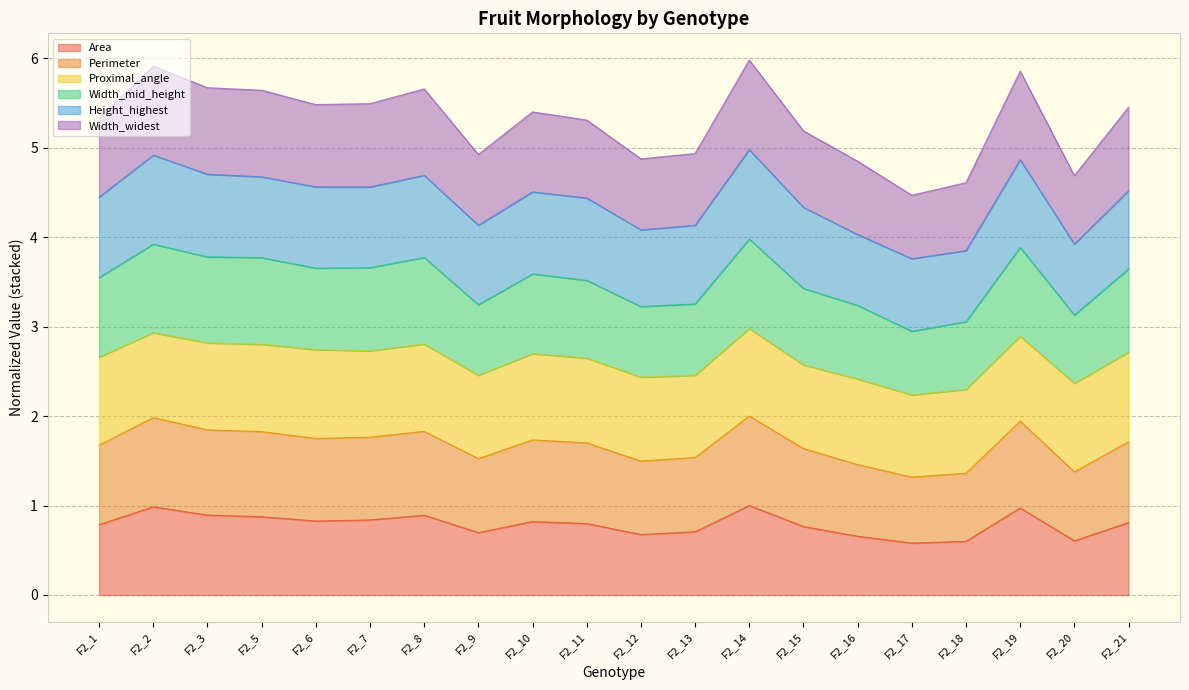

What is the total value across all series at F2_20?

4.7